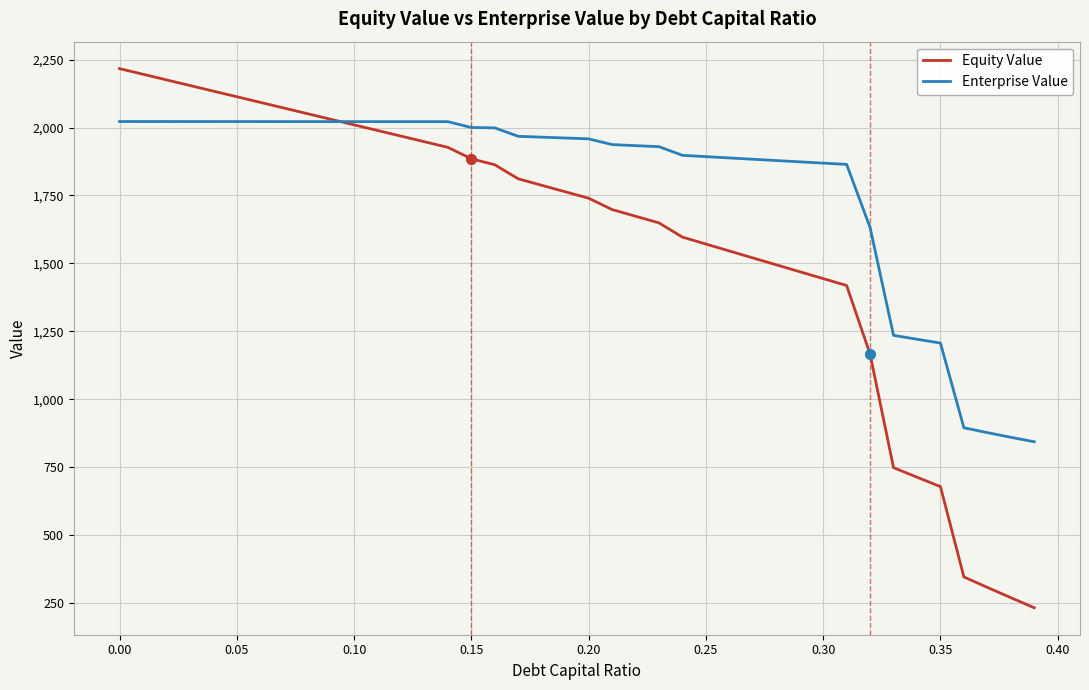

Which series has the largest total across all categories?

Enterprise Value